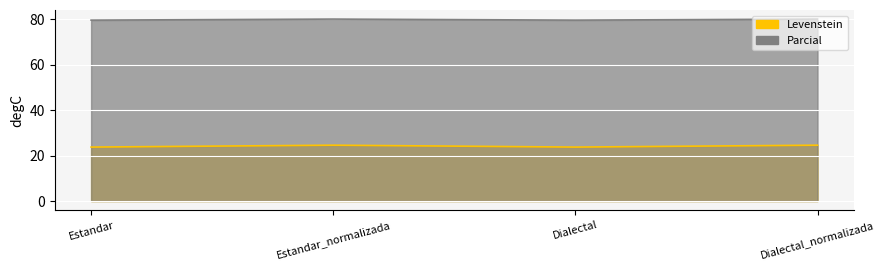

What are all the series names shown in the legend?

Levenstein, Parcial